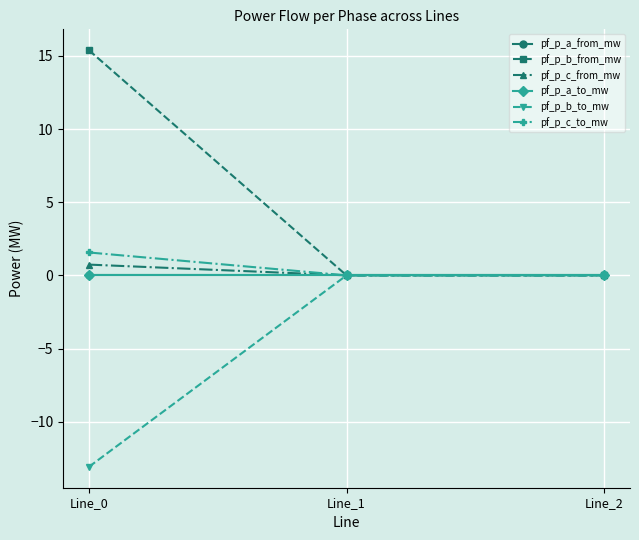

Where does the pf_p_a_from_mw series first go above 0?

Line_0